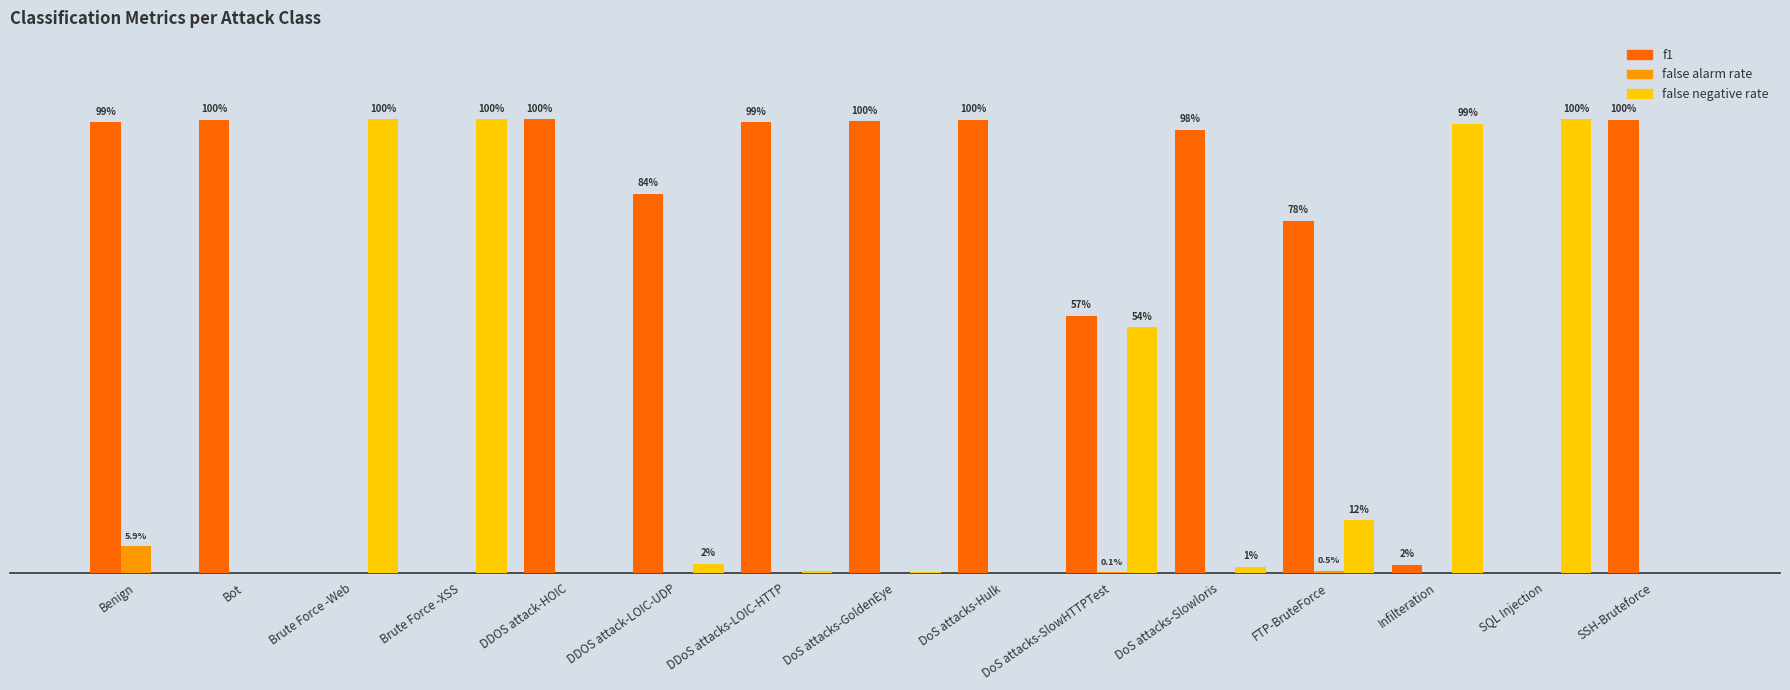

What is the label of the 1st bar from the left?

Benign